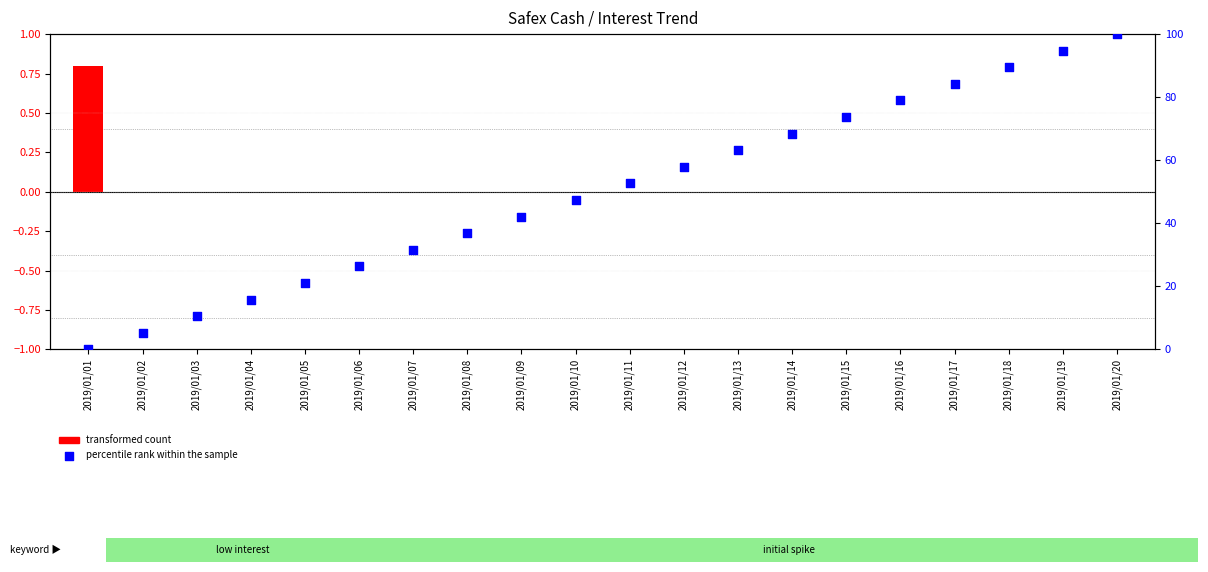

What are all the series names shown in the legend?

transformed count, percentile rank within the sample